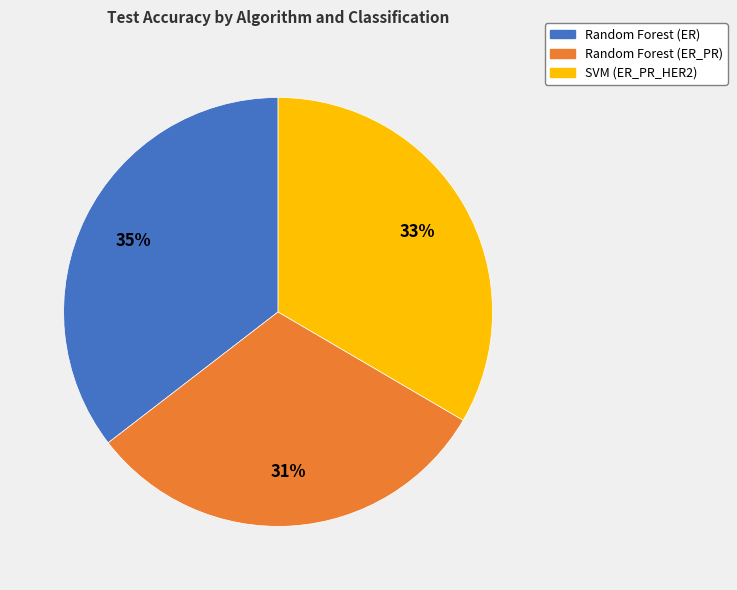

Is it true that SVM (ER_PR_HER2) is 33% of the pie?

True